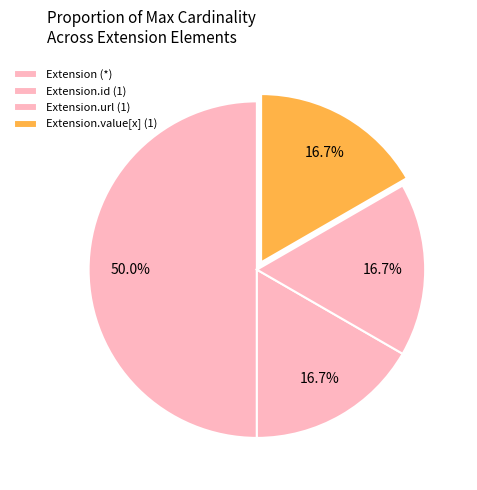

To the nearest percent, what is the difference between the largest and smallest slice percentages?

33%